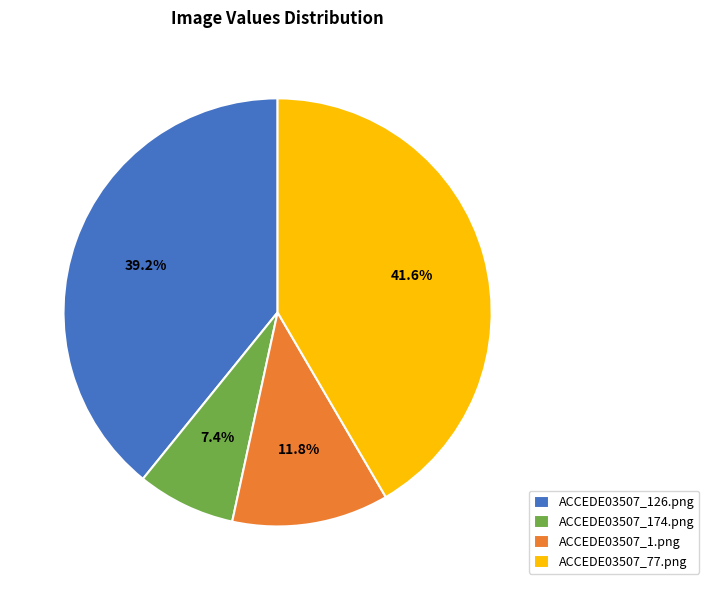

What percentage do ACCEDE03507_77.png and ACCEDE03507_174.png together represent?

49.0%